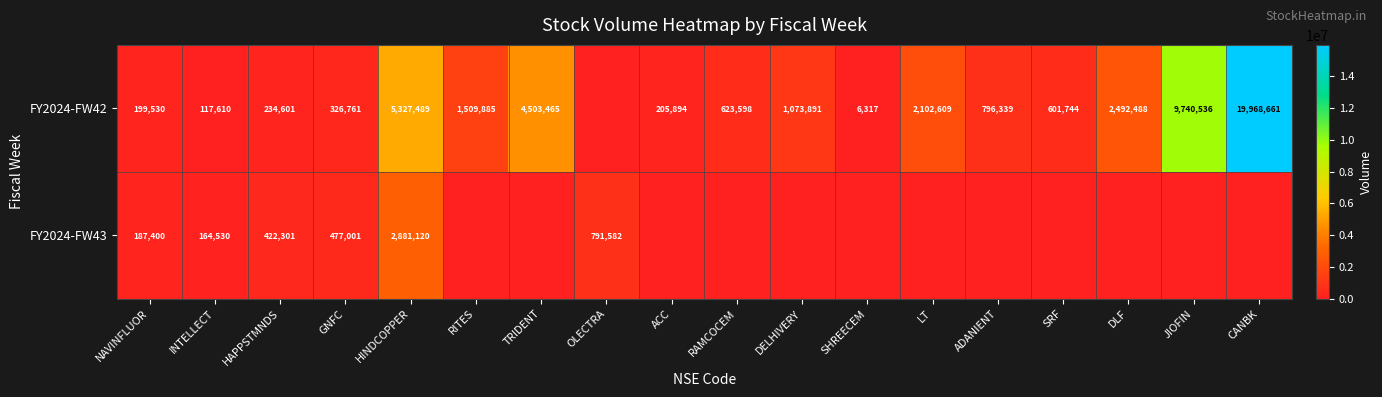

Is the value of FY2024-FW43 at HAPPSTMNDS greater than the value of FY2024-FW42 at ADANIENT?

No